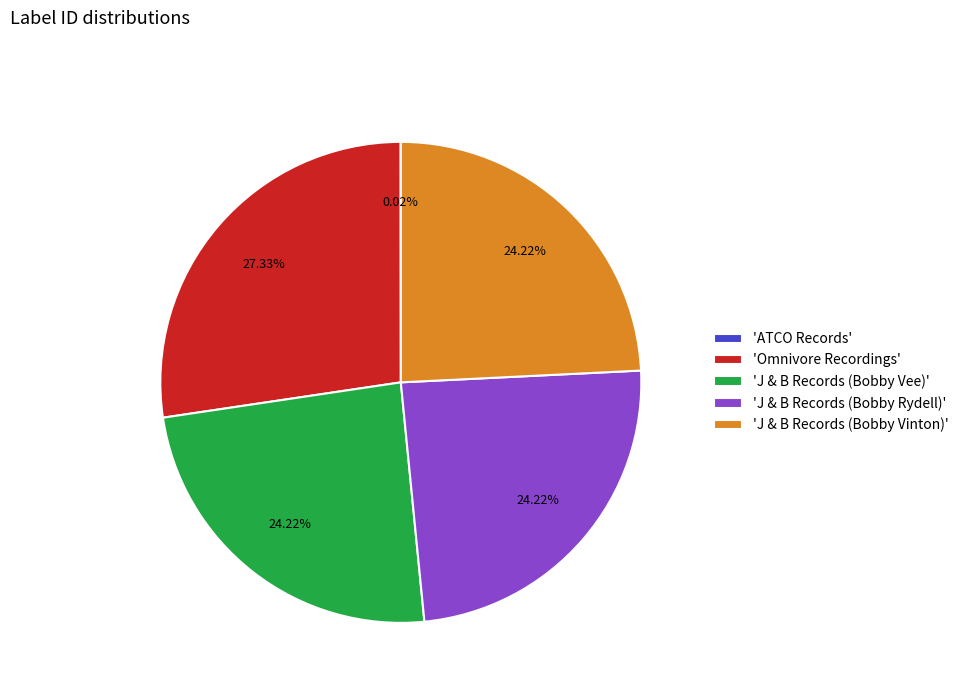

What is the largest slice in the pie chart?

'Omnivore Recordings'